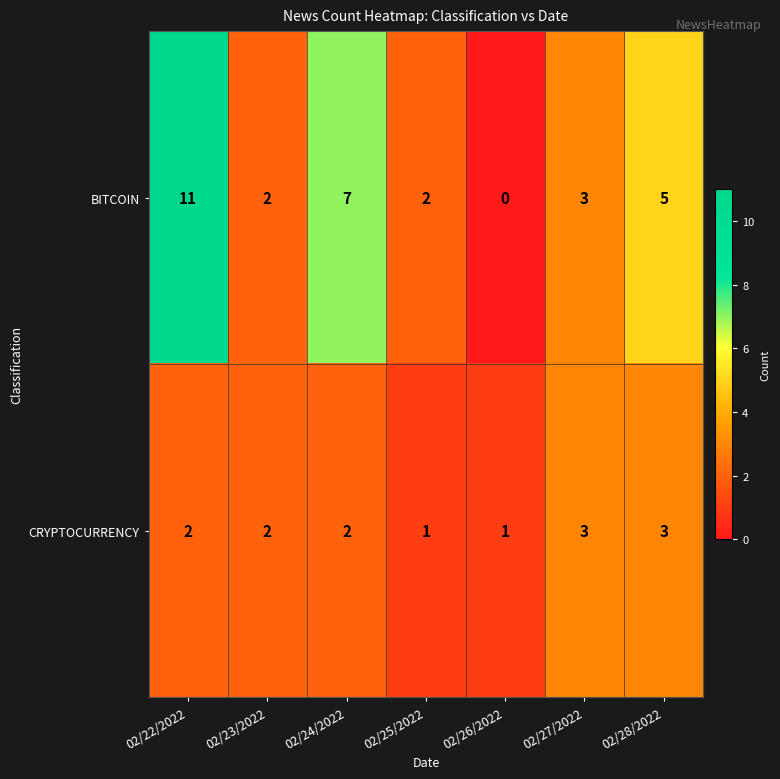

Reading left to right, list all the values displayed in this chart.

BITCOIN: 11	2	7	2	0	3	5
CRYPTOCURRENCY: 2	2	2	1	1	3	3